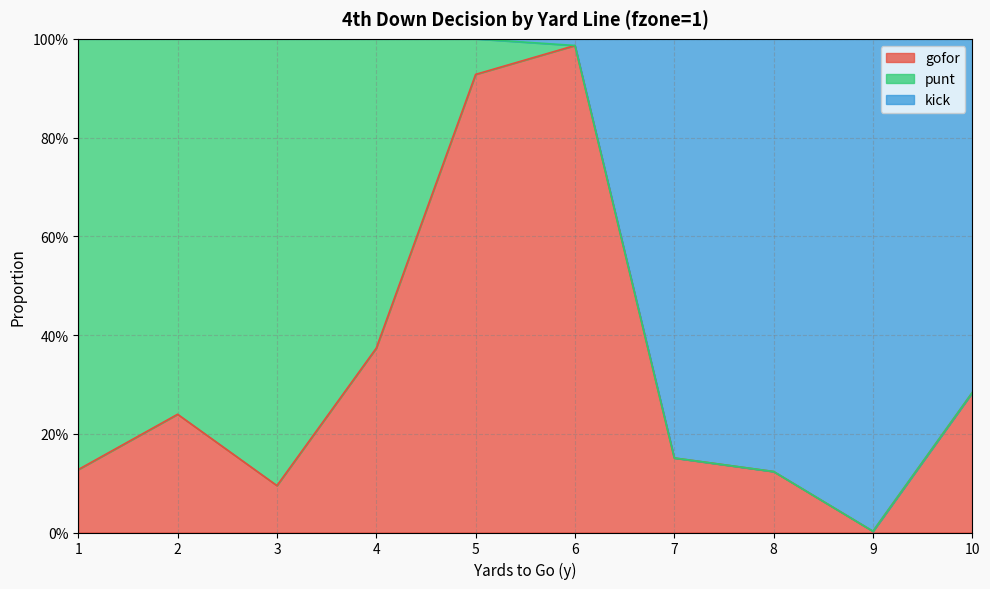

What are all the series names shown in the legend?

gofor, punt, kick